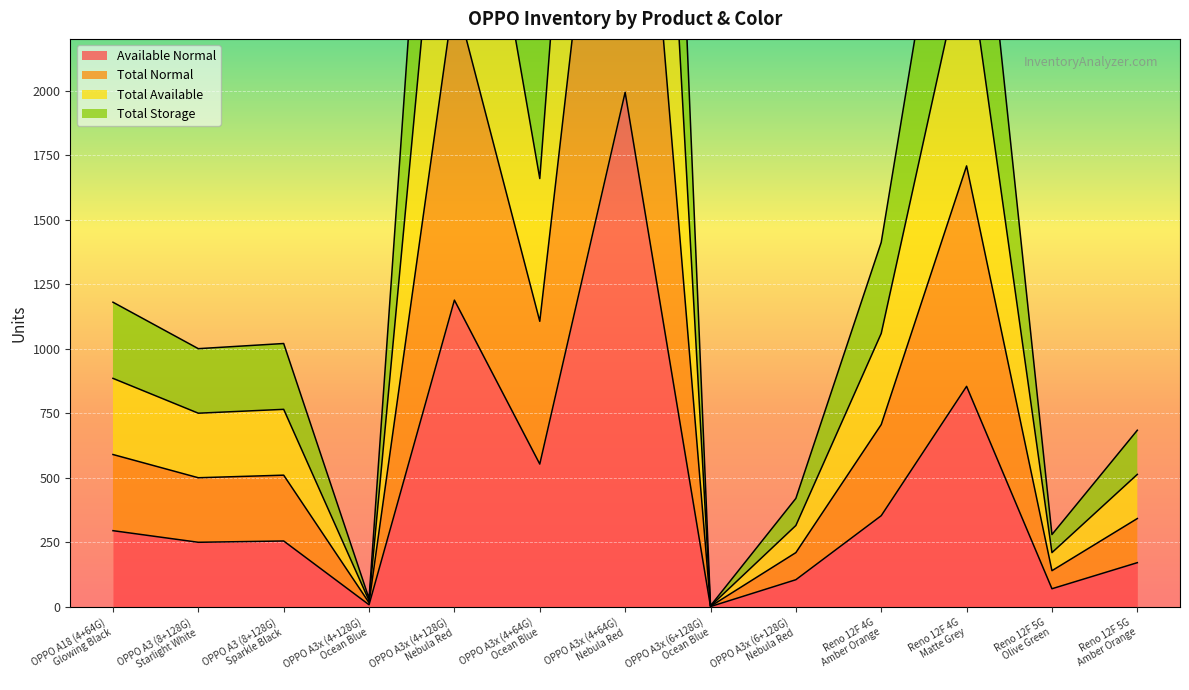

What is the sum of all Total Storage values?

24384